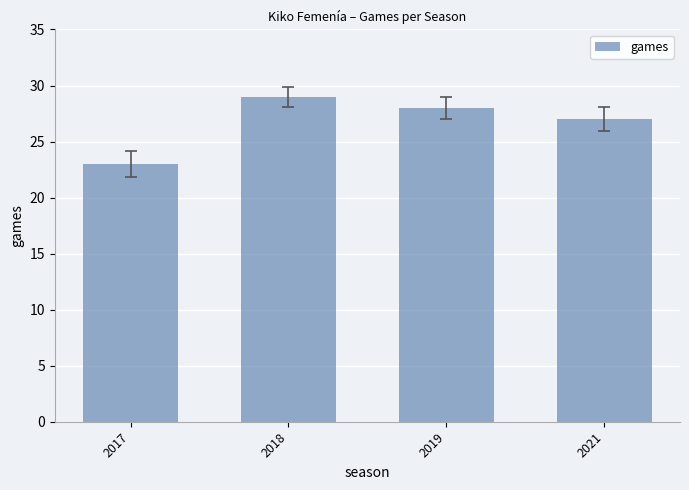

Rank the categories by value from lowest to highest.

2017, 2021, 2019, 2018